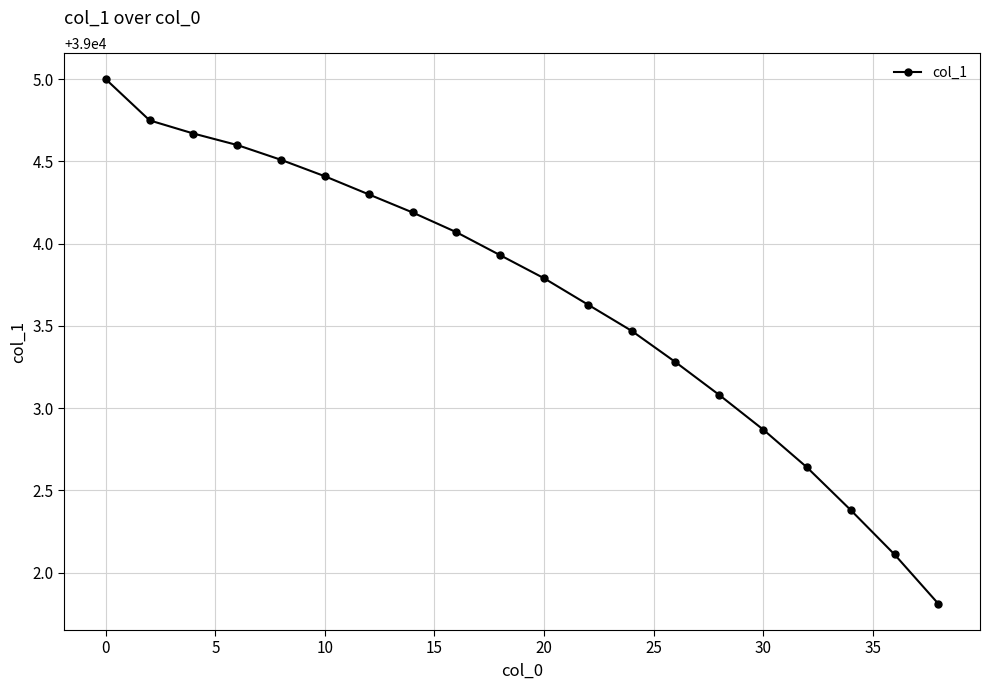

How many lines are shown in the chart?

1